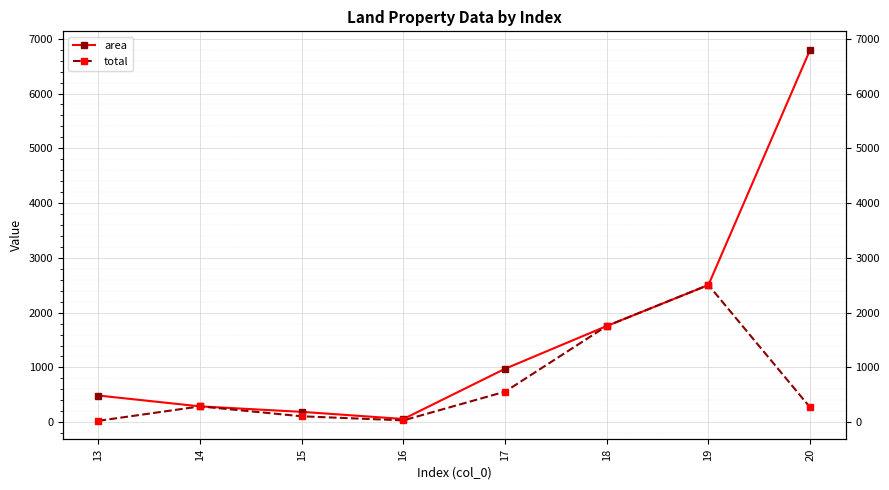

True or false: area has a value of 976.0 at 17.

True